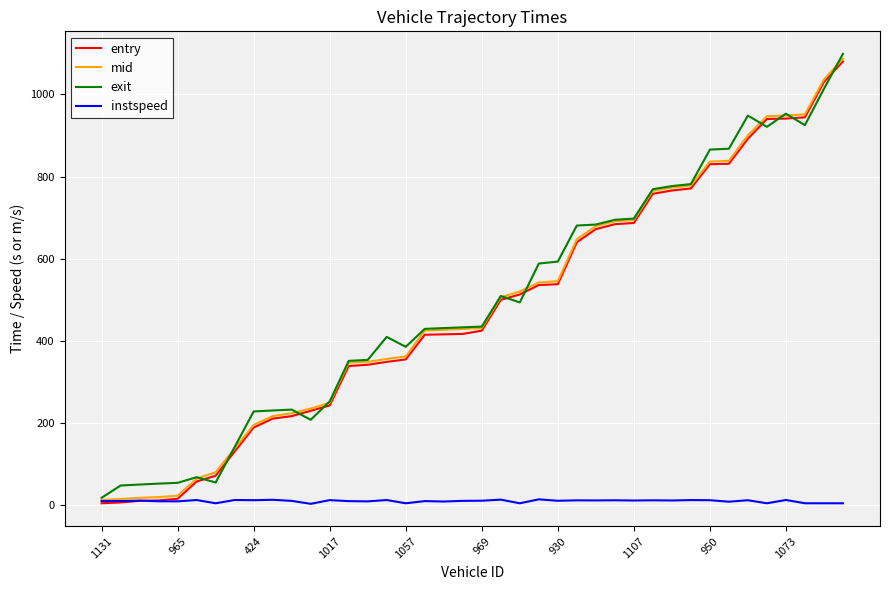

True or false: mid has a value of 623.2 at 969.

False